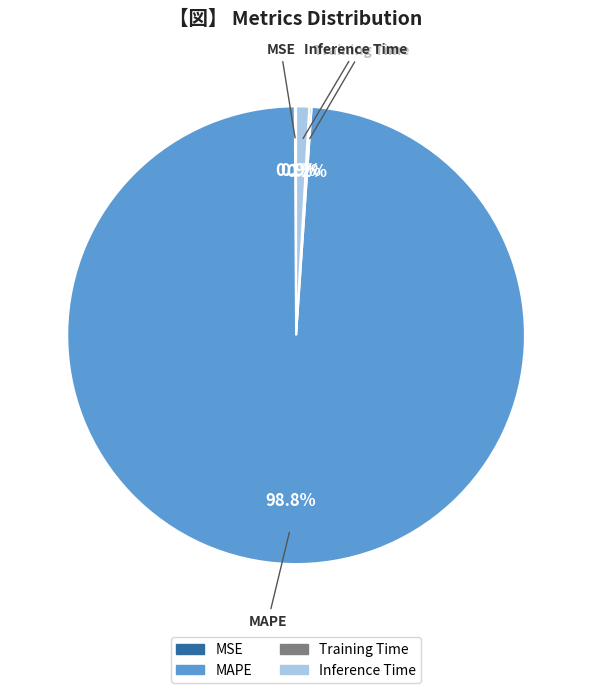

Which category accounts for the majority?

MAPE